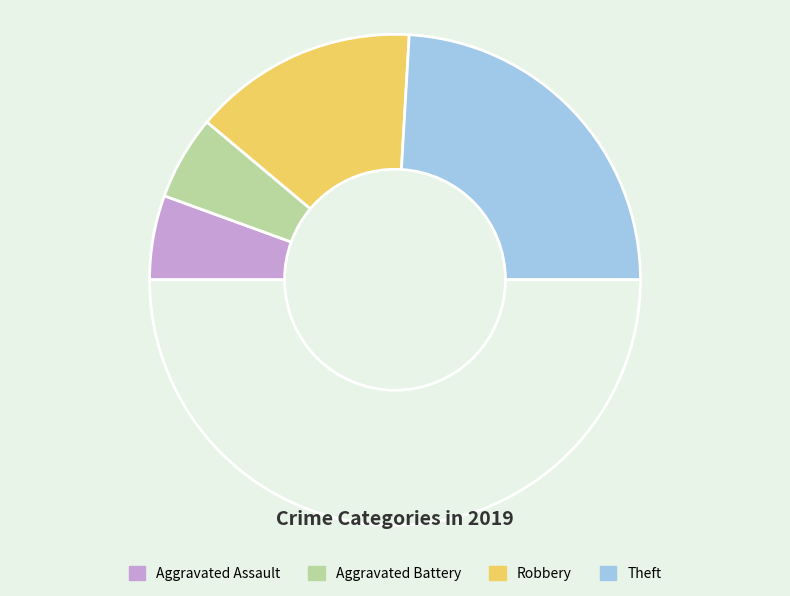

To the nearest percent, what is the difference between the largest and smallest slice percentages?

37%